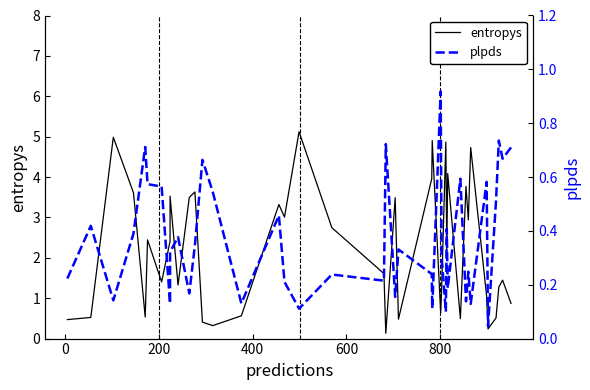

How many distinct data groups are displayed?

2